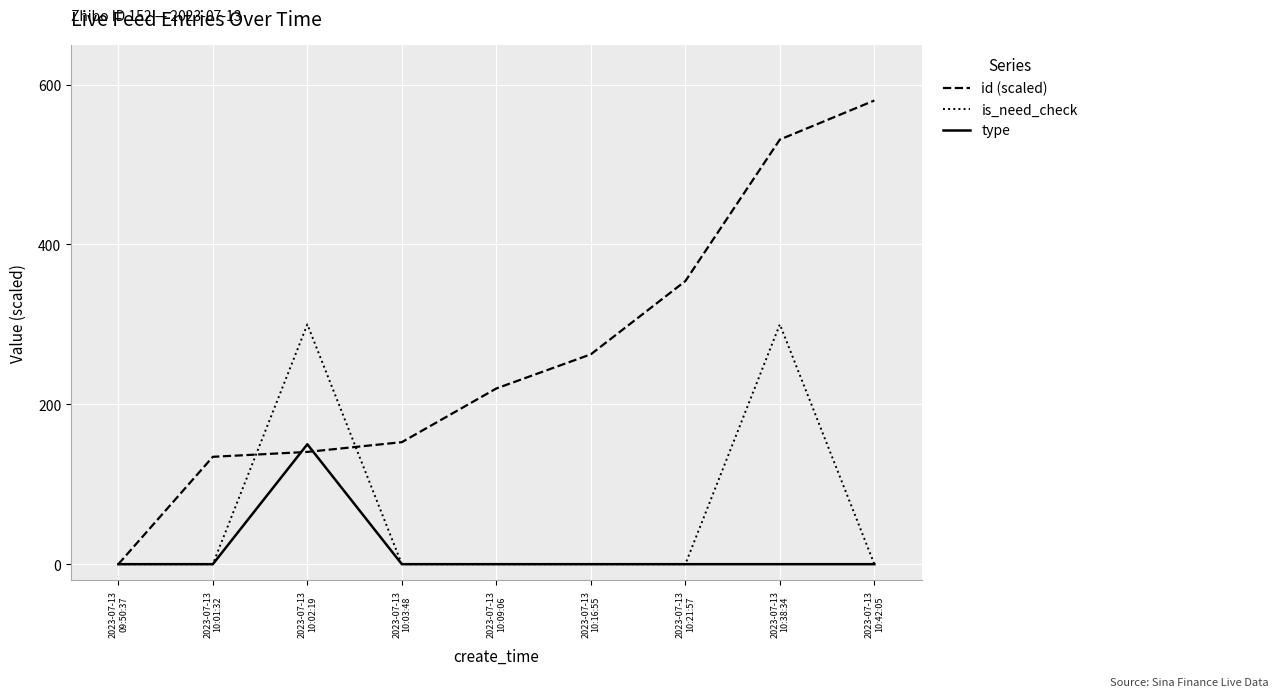

Rank the series by their maximum value, from lowest to highest.

type, is_need_check, id (scaled)